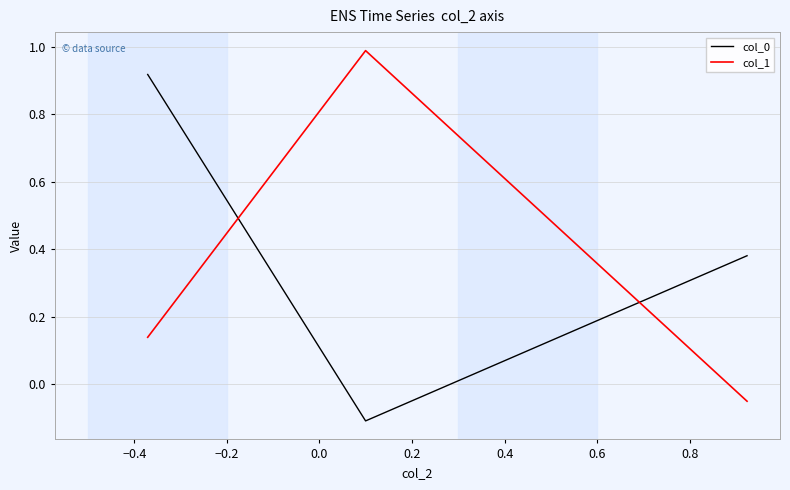

What is the difference between the maximum and minimum values in the col_0 series?

1.0